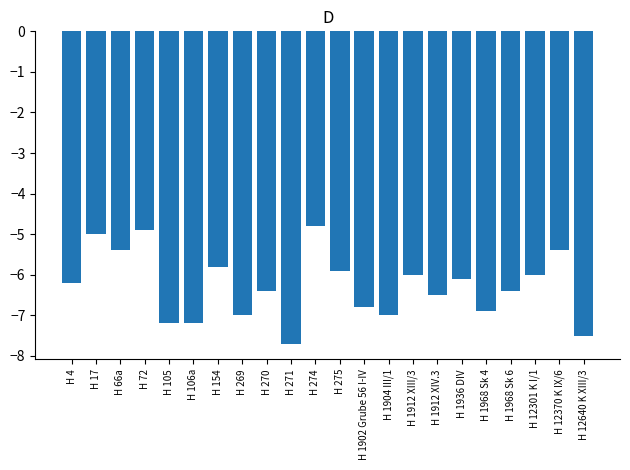

What is the label of the 15th bar from the right?

H 269